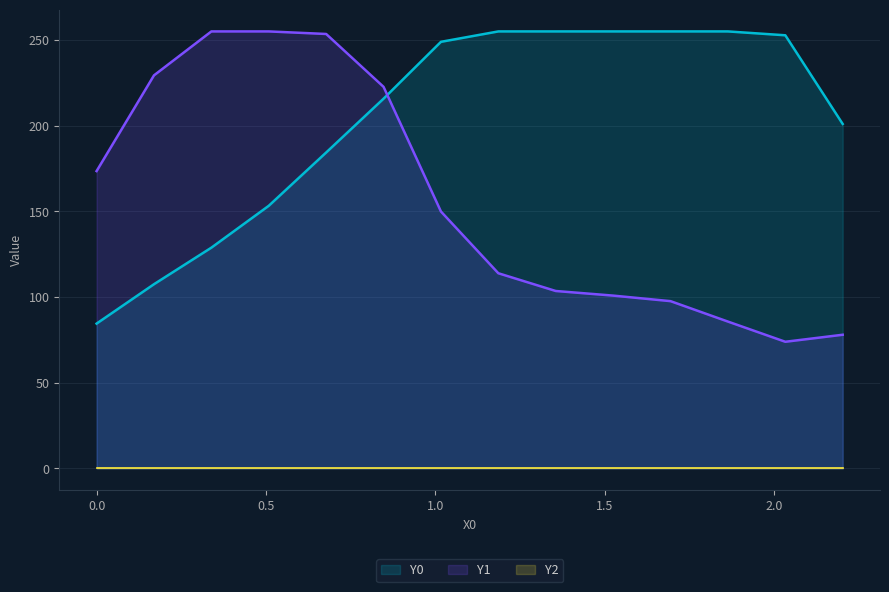

Is the value of Y1 at 0.67797 greater than the value of Y0 at 0.50847?

Yes